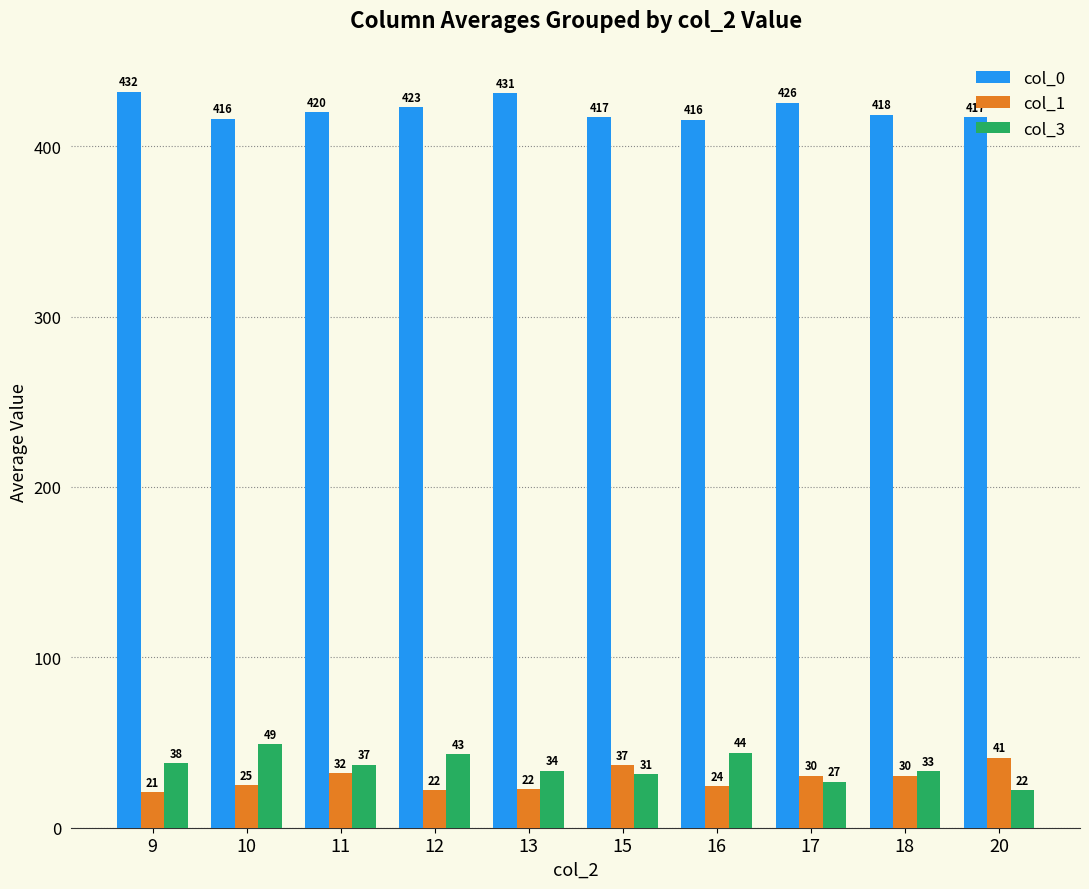

What is the difference between the col_3 values at 15 and 16?

12.7